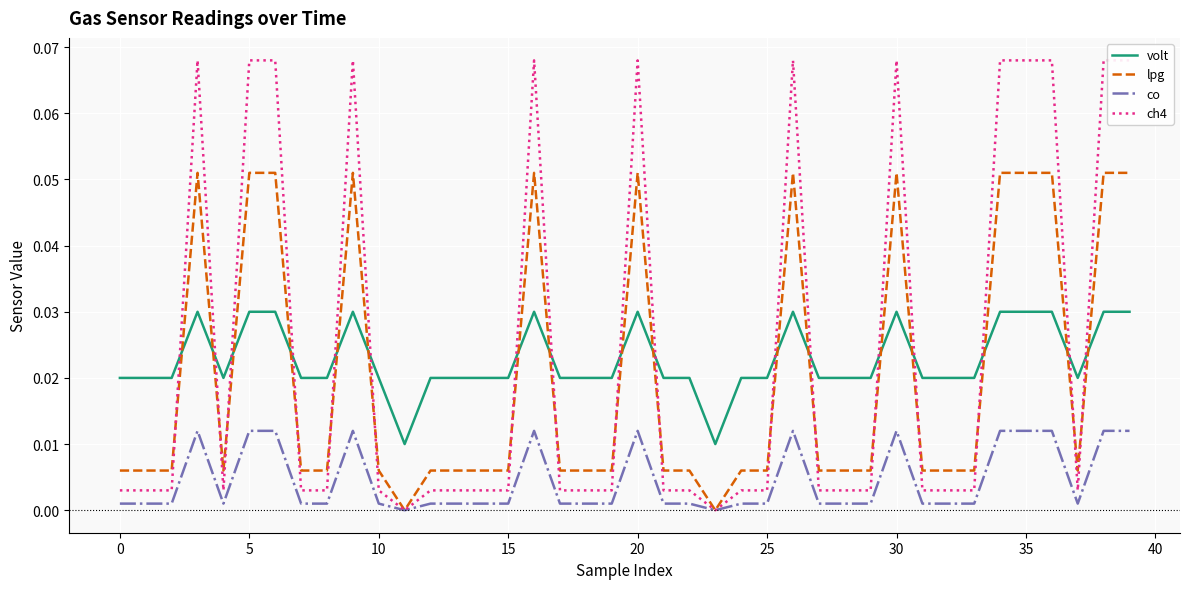

At which label does volt reach its minimum?

11